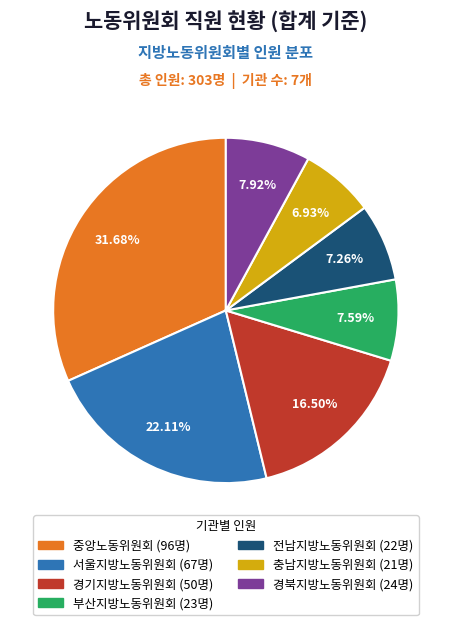

Which category has the biggest portion of the pie?

중앙노동위원회